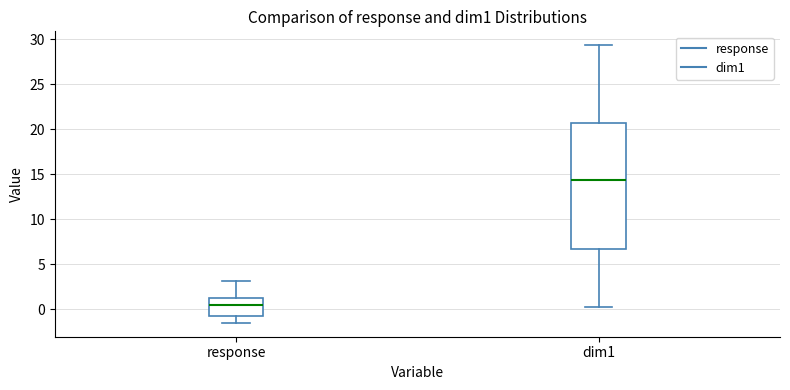

Reading left to right, transcribe this box plot: for each box, give where its median line is, the range the box spans, and where its two whiskers end, as read against the y-axis. The values are not printed on the chart, so give them approximately, as read against the axis.

response: median 0.5, box -0.5 to 1.5, whiskers -1.5 to 3.0
dim1: median 14.5, box 6.5 to 20.5, whiskers 0.5 to 29.5